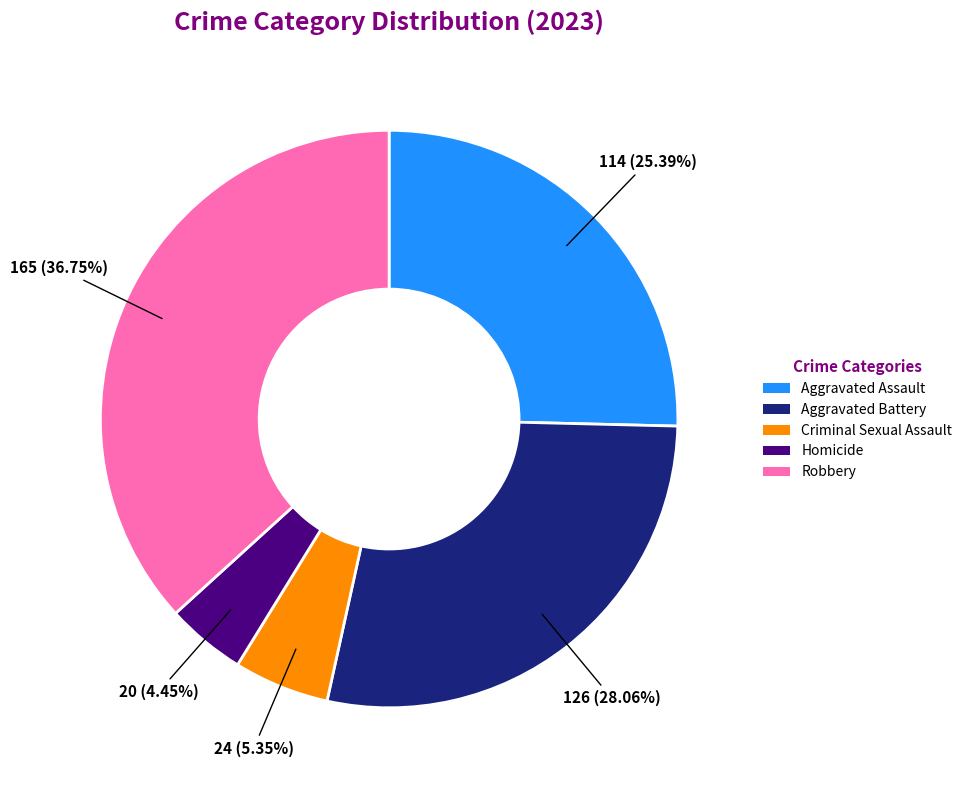

Which slice is the largest?

Robbery